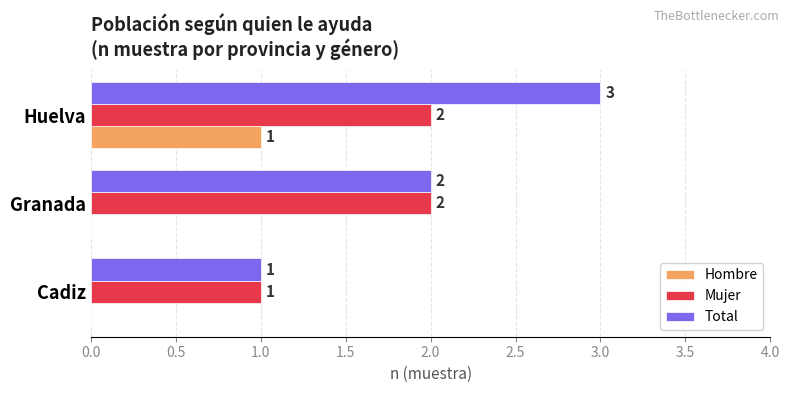

Which series has the largest total across all categories?

Total